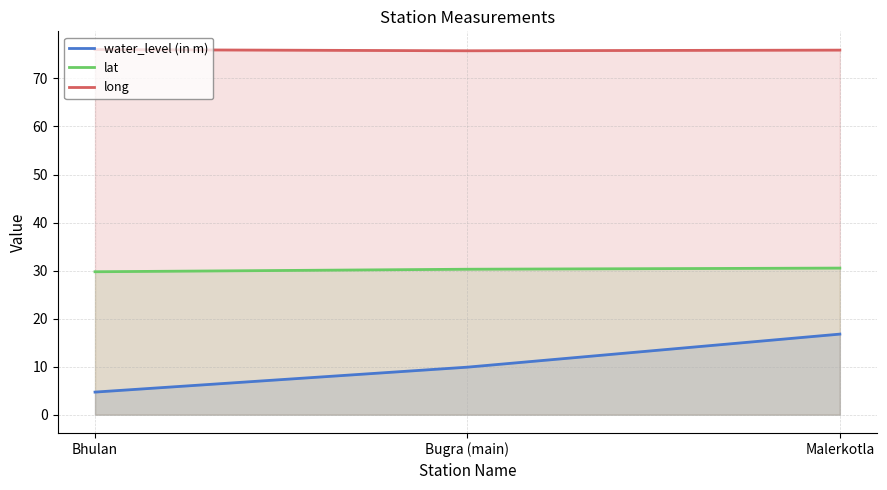

How many lines are shown in the chart?

3